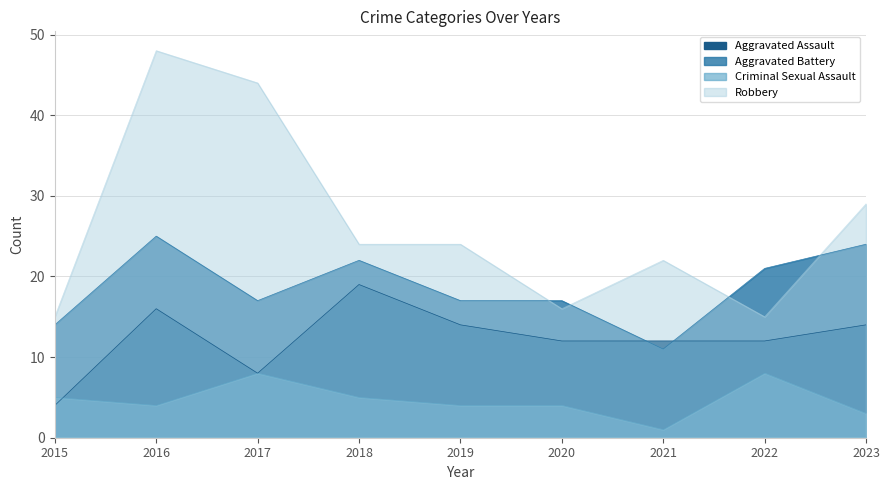

The value of Robbery at 2018 is 8. True or false?

False